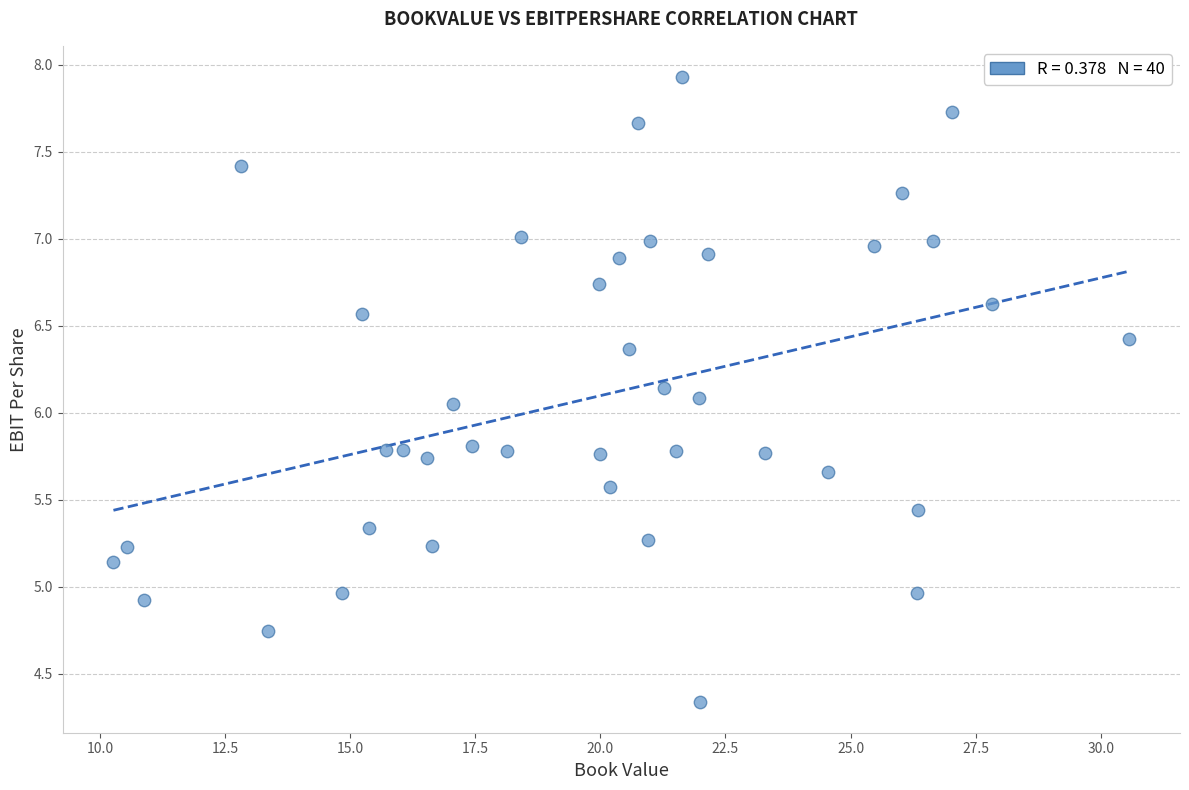

What is the range of X values (max minus min)?

20.3